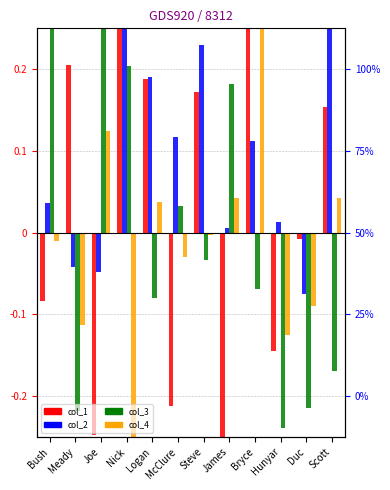

Reading right to left, transcribe all the data shown in this chart.

col_1: 0.2	-0.0	-0.1	0.3	-0.4	0.2	-0.2	0.2	0.3	-0.2	0.2	-0.1
col_2: 0.4	-0.1	0.0	0.1	0.0	0.2	0.1	0.2	0.4	-0.0	-0.0	0.0
col_3: -0.2	-0.2	-0.2	-0.1	0.2	-0.0	0.0	-0.1	0.2	0.4	-0.2	0.3
col_4: 0.0	-0.1	-0.1	0.5	0.0	-0.0	-0.0	0.0	-0.4	0.1	-0.1	-0.0